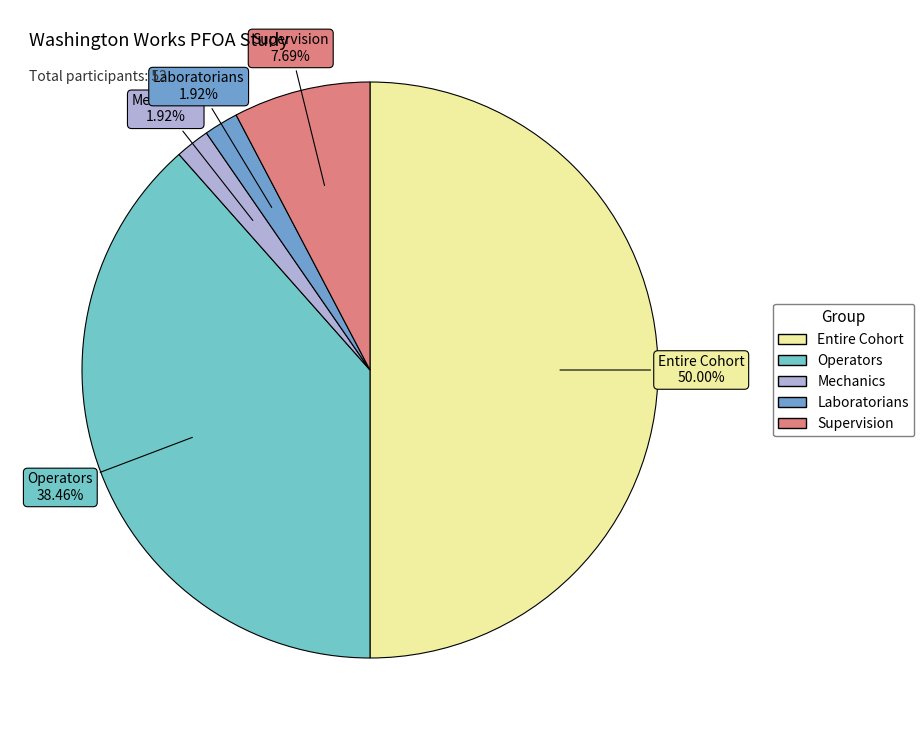

Combined, do Operators and Entire Cohort account for over 50%?

Yes